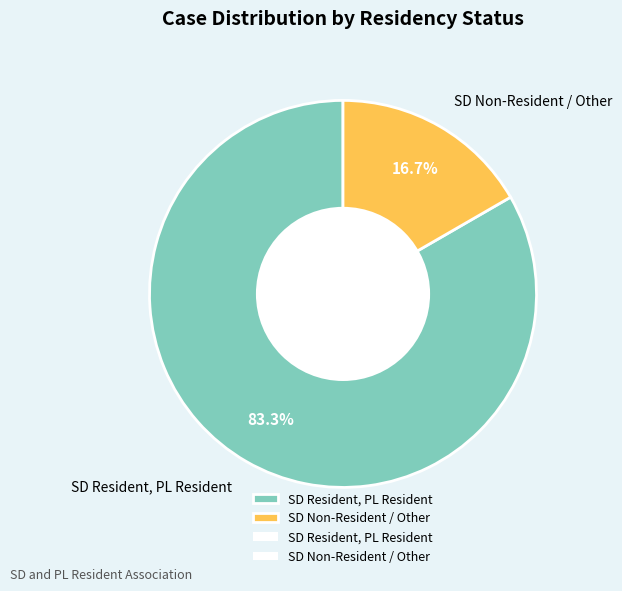

Which slice is the largest?

SD Resident, PL Resident